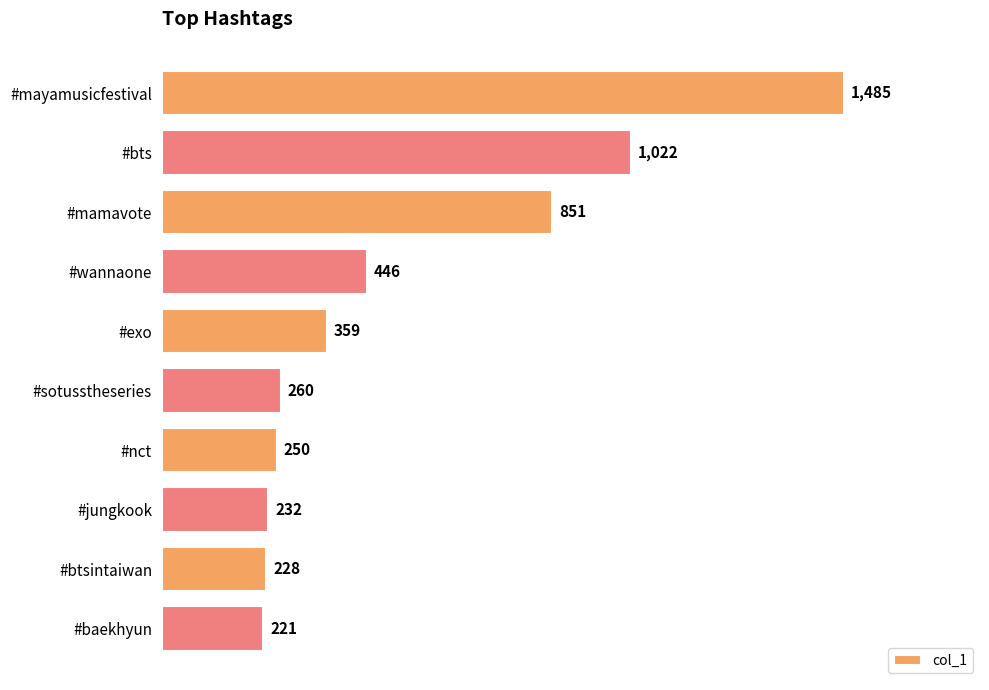

The value at #wannaone is 446. True or false?

True